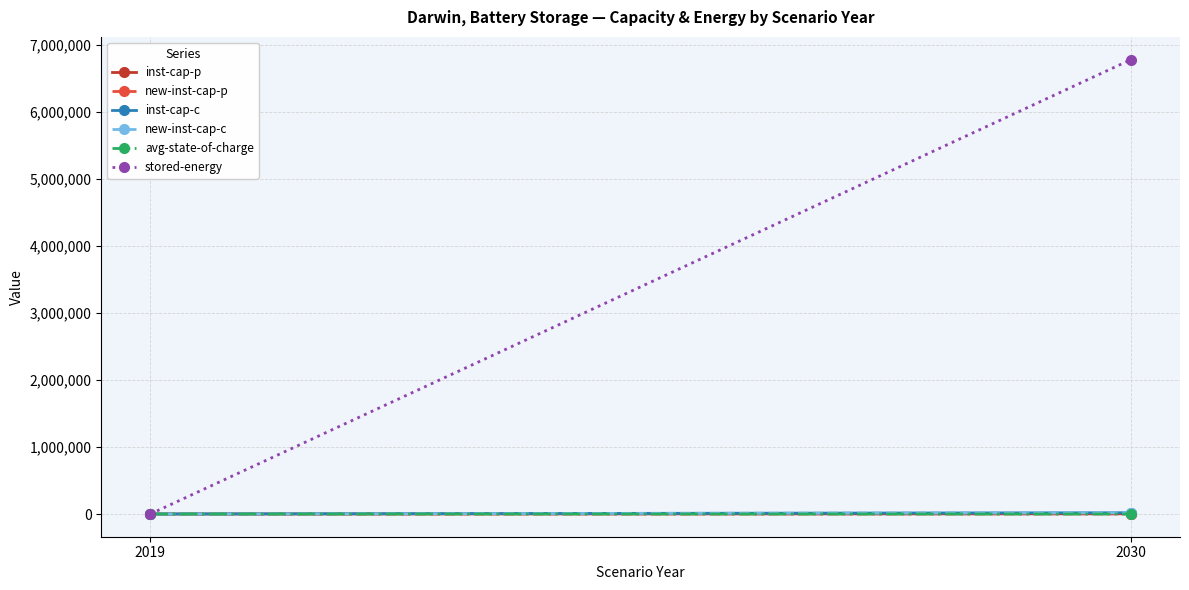

How many lines are shown in the chart?

6